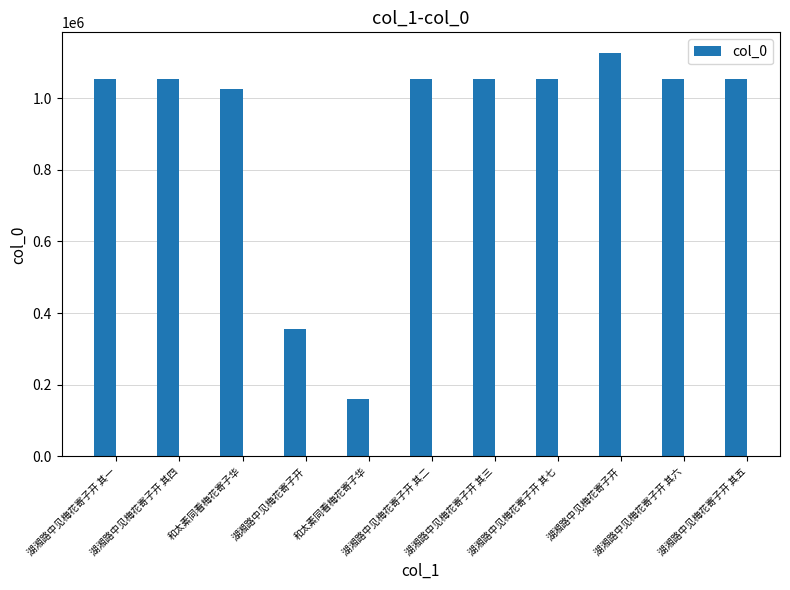

Reading left to right, transcribe all the data shown in this chart.

湖湘路中见梅花寄子开 其一=1052513	湖湘路中见梅花寄子开 其四=1052516	和太素同看梅花寄子华=1026694	湖湘路中见梅花寄子开=354713	和太素同看梅花寄子华=160197	湖湘路中见梅花寄子开 其二=1052514	湖湘路中见梅花寄子开 其三=1052515	湖湘路中见梅花寄子开 其七=1052519	湖湘路中见梅花寄子开=1127540	湖湘路中见梅花寄子开 其六=1052518	湖湘路中见梅花寄子开 其五=1052517